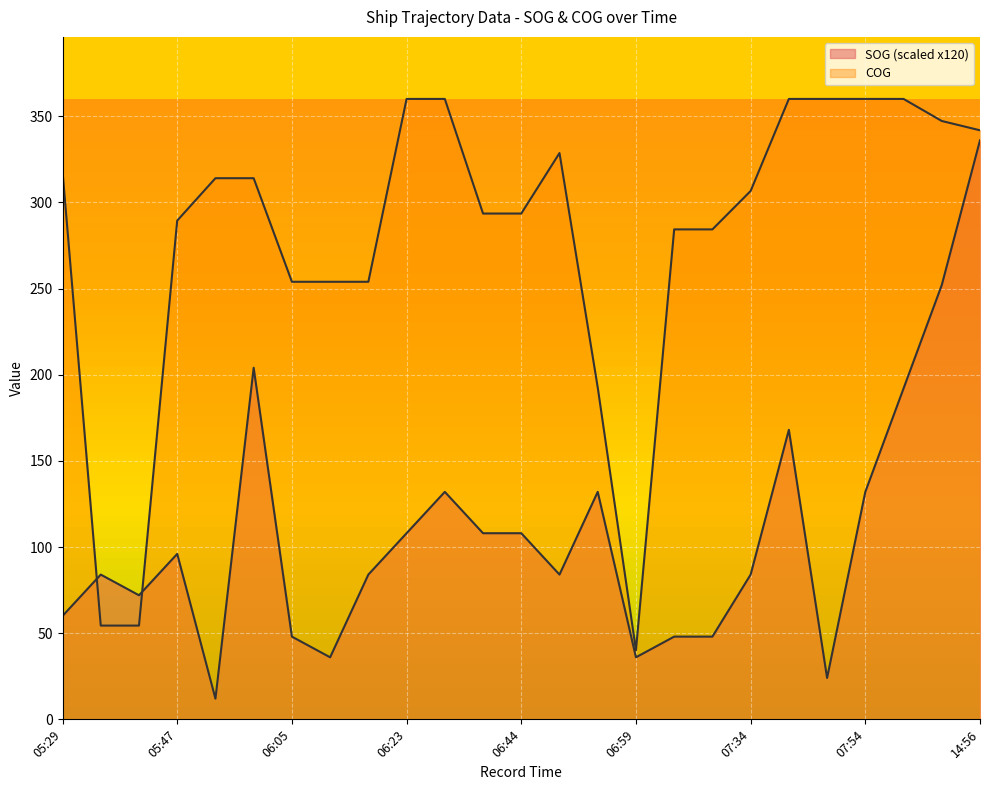

What is the difference between the maximum and minimum values in the COG series?

319.9